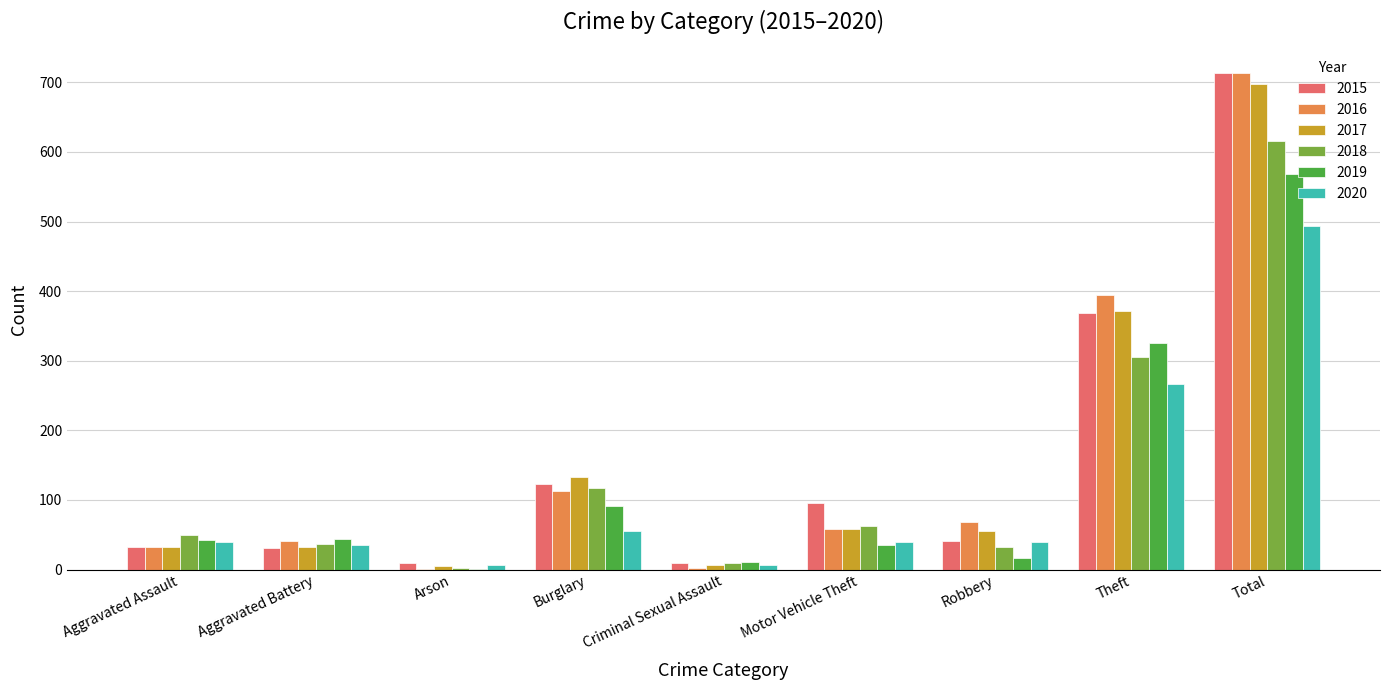

Is the value of 2017 at Criminal Sexual Assault greater than the value of 2015 at Robbery?

No